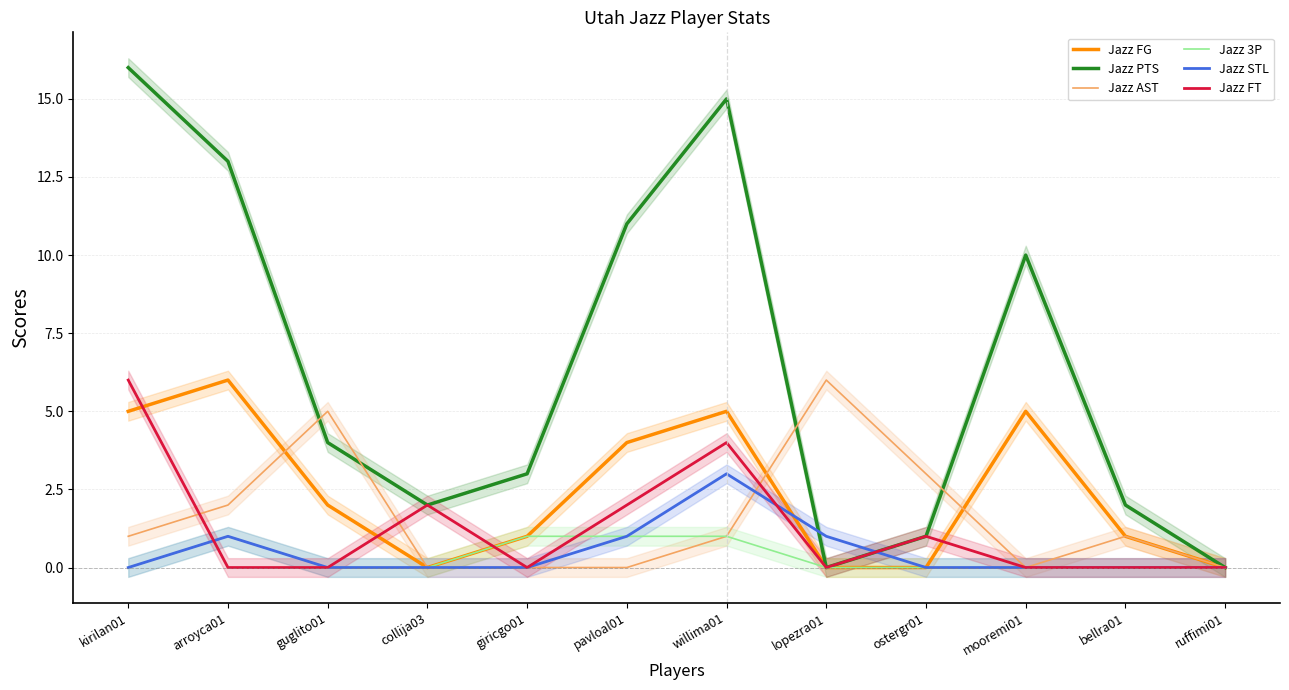

Which has a higher value, giricgo01 or pavloal01?

pavloal01